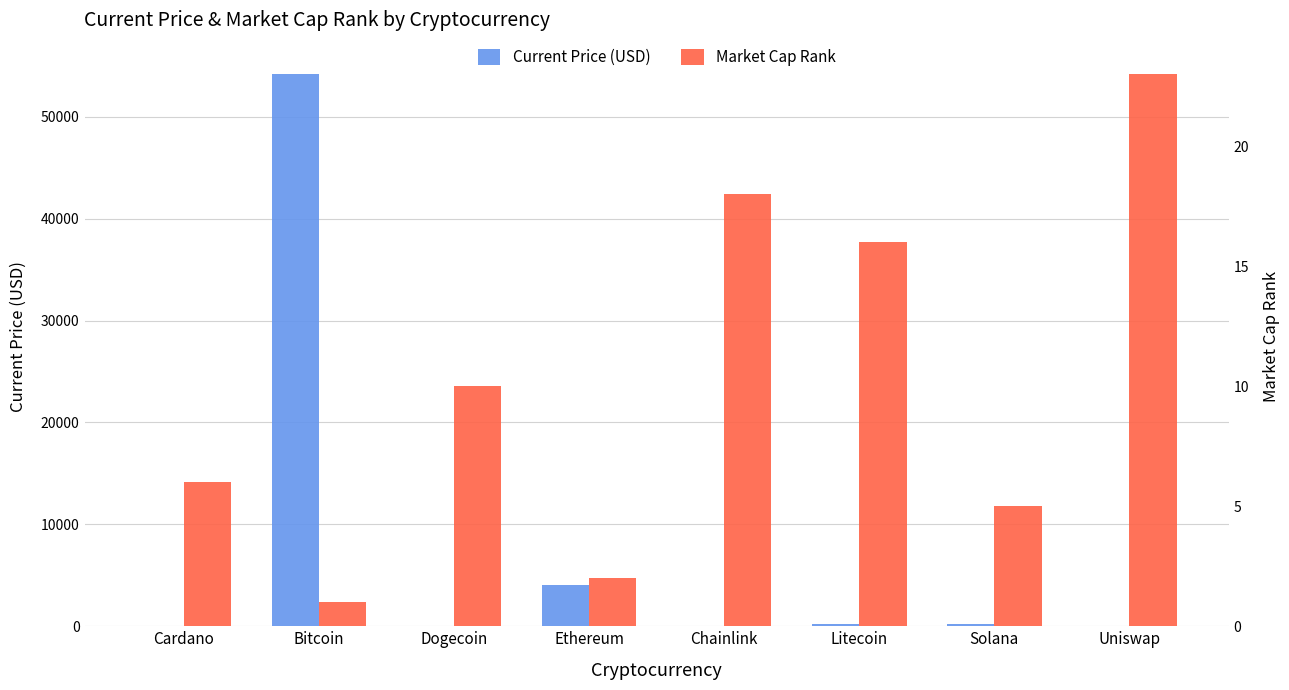

Which series has the largest range (max minus min)?

Current Price (USD)